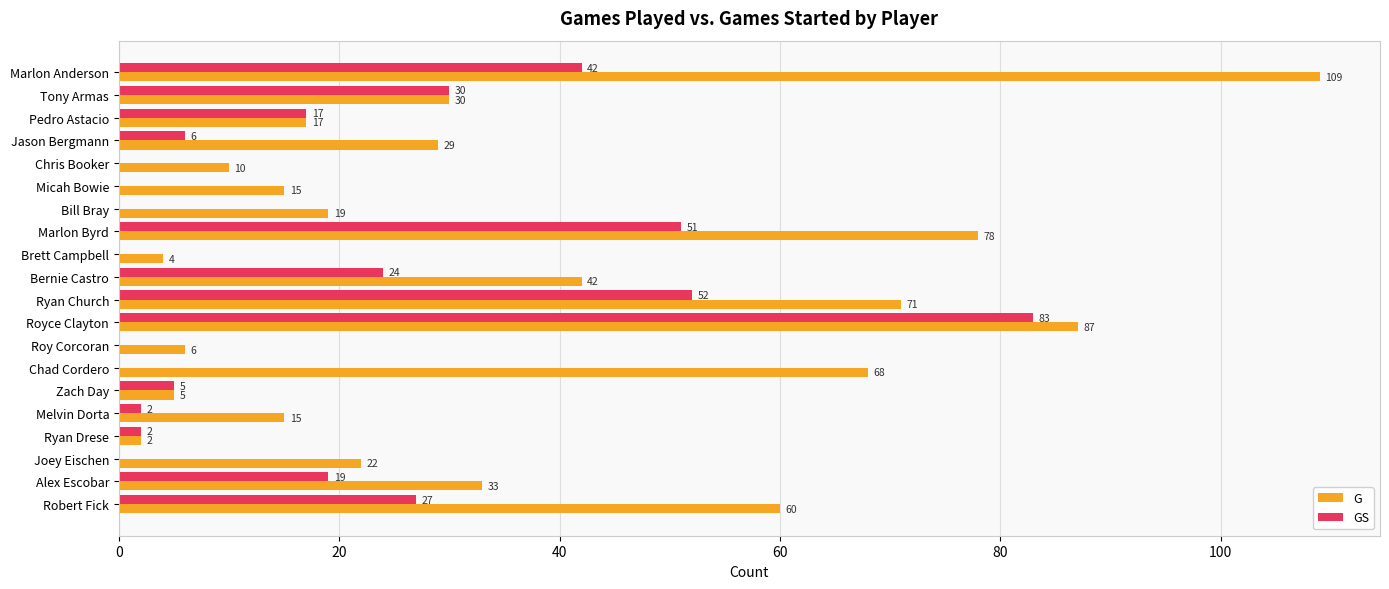

Between Micah Bowie and Zach Day, which series saw the biggest shift?

G